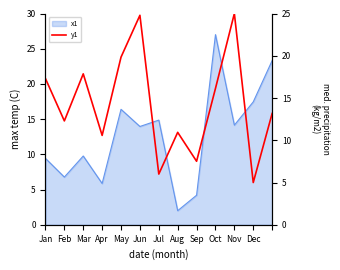

What is the difference between the second highest and minimum values?

19.8